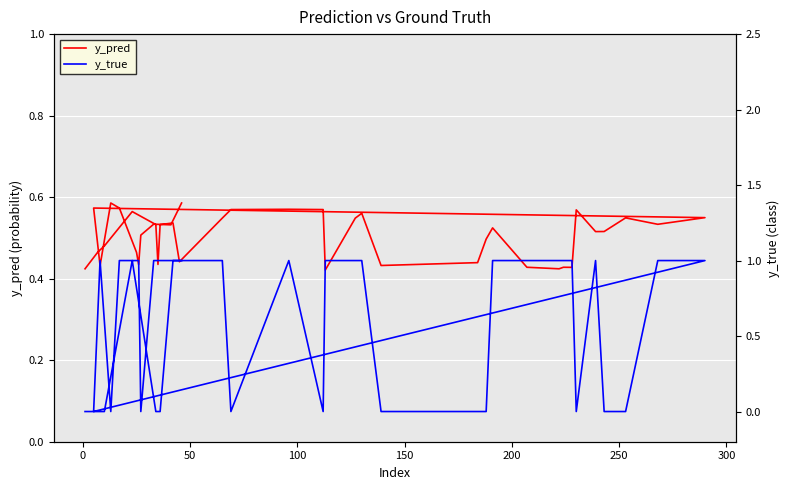

Reading left to right, what are all the values shown in this chart?

y_pred: 0.4	0.5	0.5	0.6	0.5	0.4	0.5	0.5	0.4	0.5	0.6	0.6	0.6	0.4	0.5	0.6	0.4	0.4	0.5	0.5	0.4	0.4	0.4	0.4	0.6	0.5	0.5	0.5	0.5	0.5	0.6	0.4	0.6	0.6	0.5	0.4	0.5	0.5	0.5	0.6
y_true: 0.0	0.0	0.0	1.0	0.0	0.0	0.0	1.0	1.0	1.0	0.0	1.0	0.0	1.0	1.0	1.0	0.0	0.0	0.0	1.0	1.0	1.0	1.0	1.0	0.0	1.0	0.0	0.0	1.0	1.0	0.0	1.0	0.0	1.0	1.0	1.0	0.0	1.0	1.0	1.0